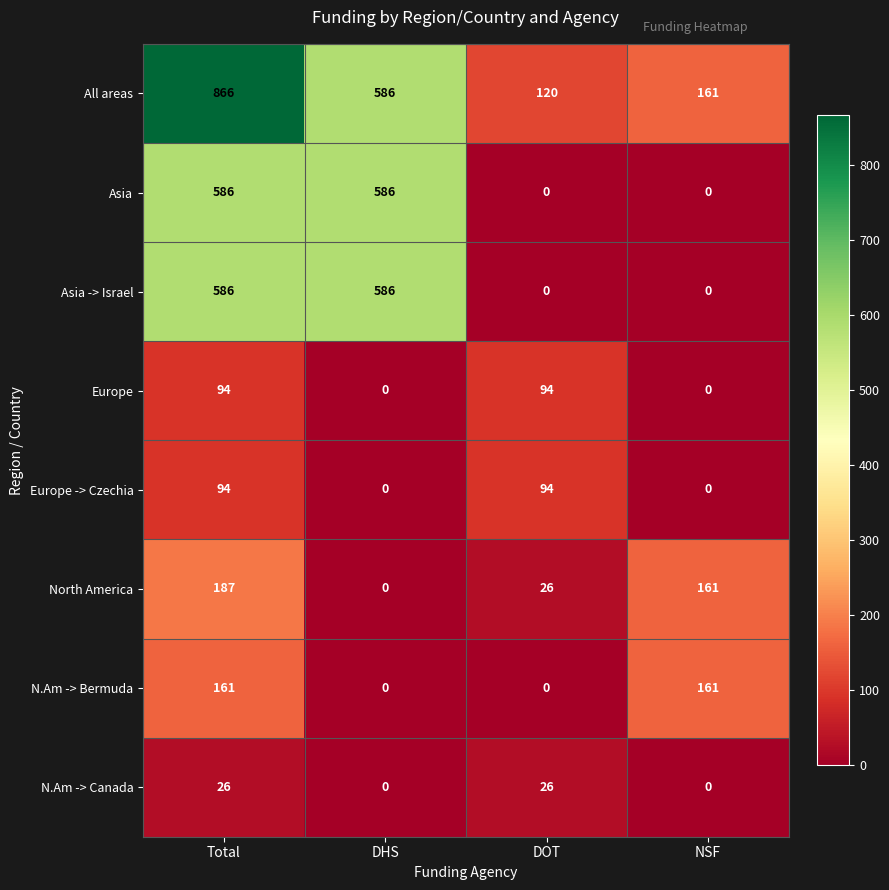

What is the average value of the Europe series?

47